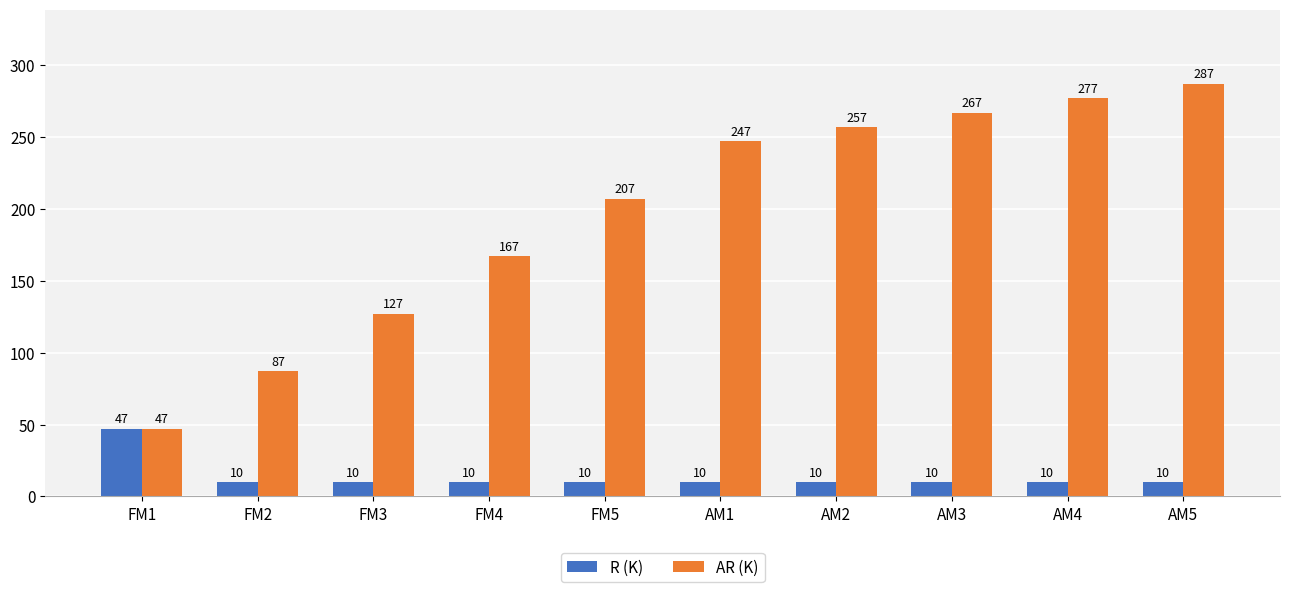

What are all the series names shown in the legend?

R (K), AR (K)